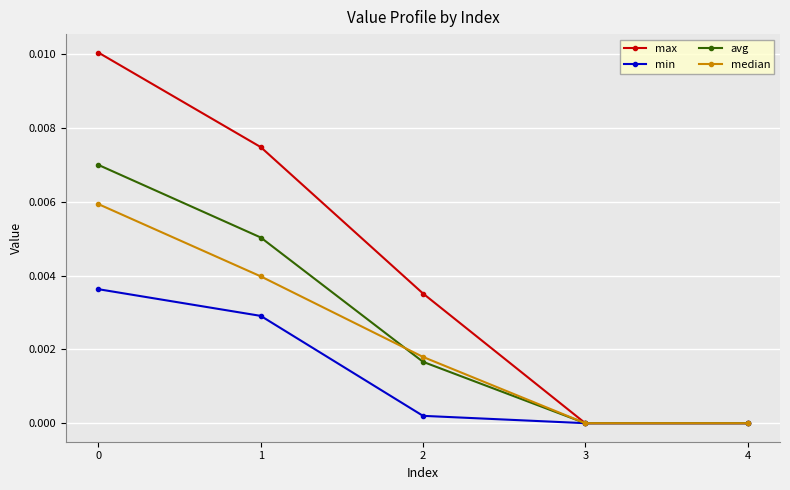

What are all the series names shown in the legend?

max, min, avg, median